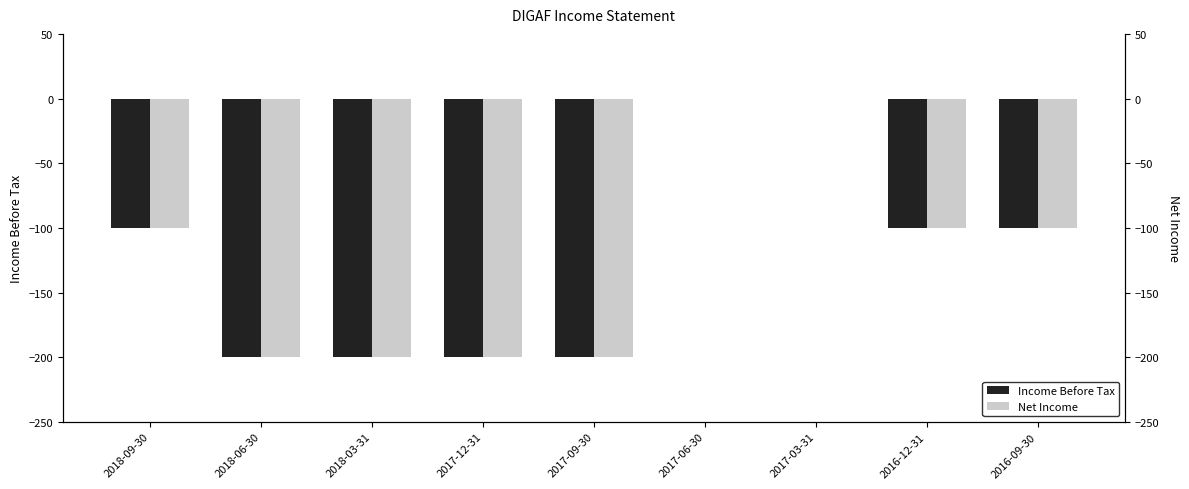

Is it true that Net Income equals -100 at 2018-09-30?

True